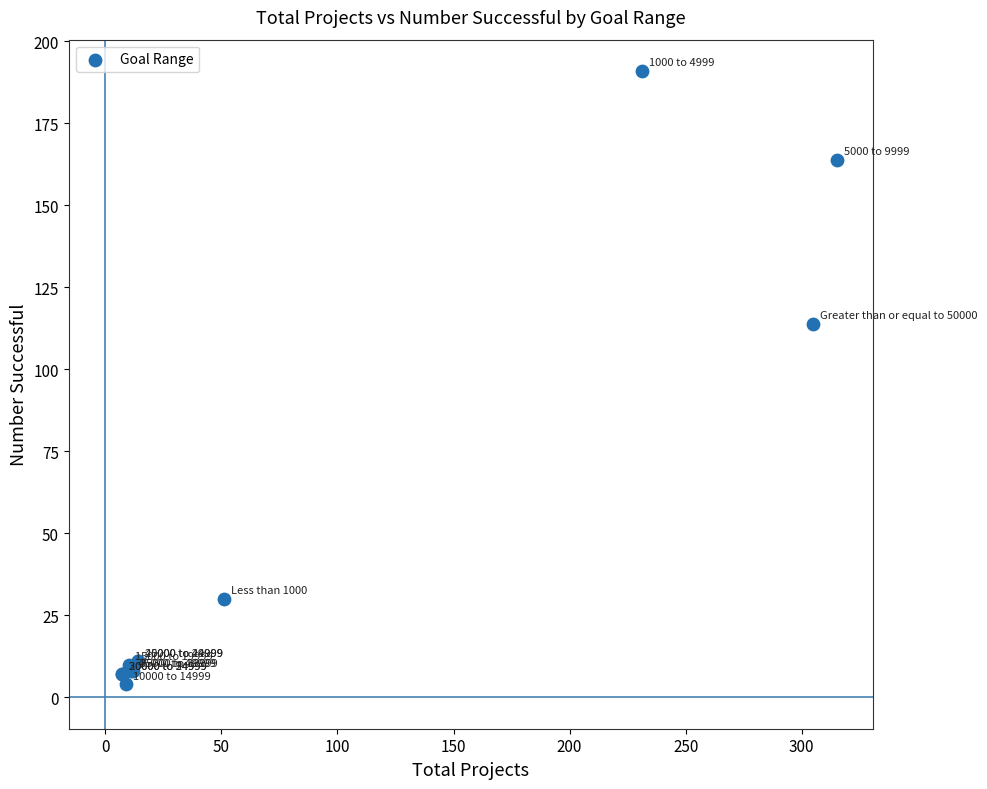

What Y value in the scatter plot is closest to 97?

114